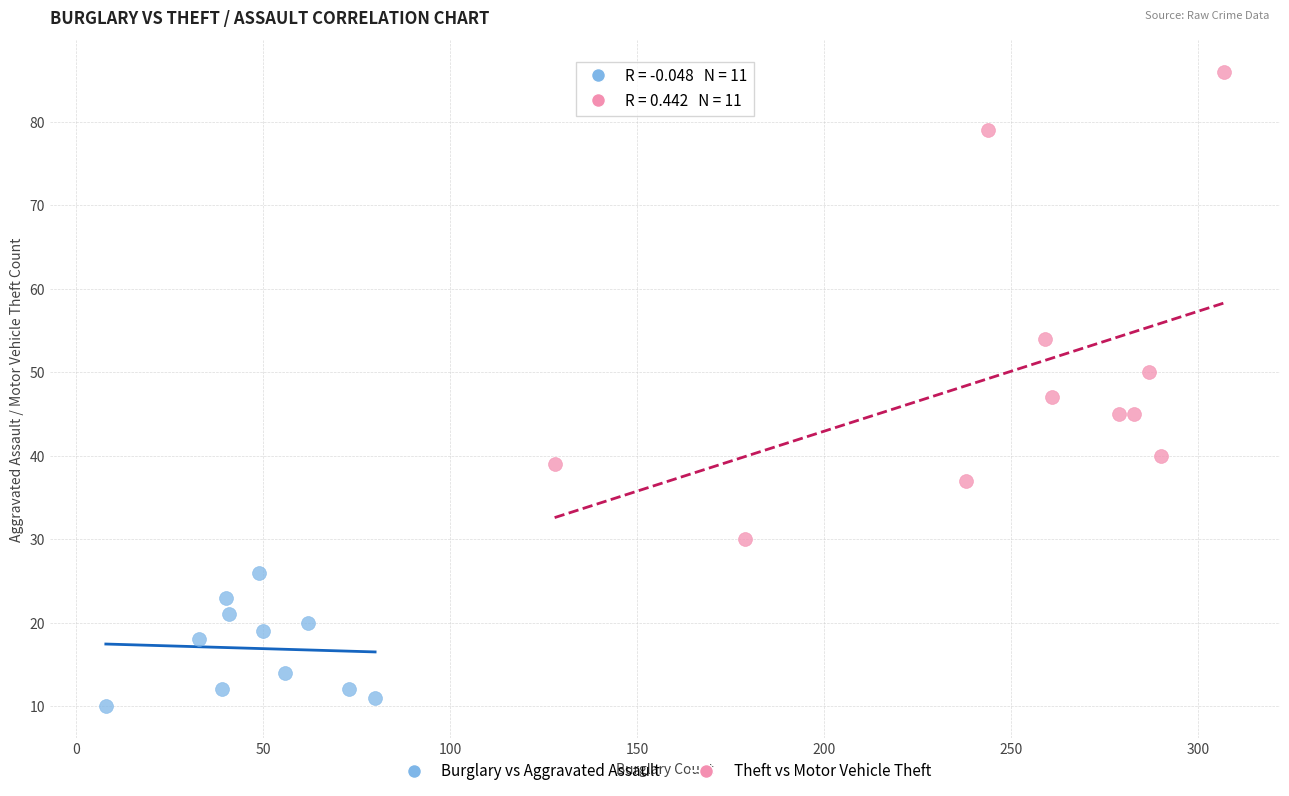

What are all the series names shown in the legend?

Burglary vs Aggravated Assault, Theft vs Motor Vehicle Theft